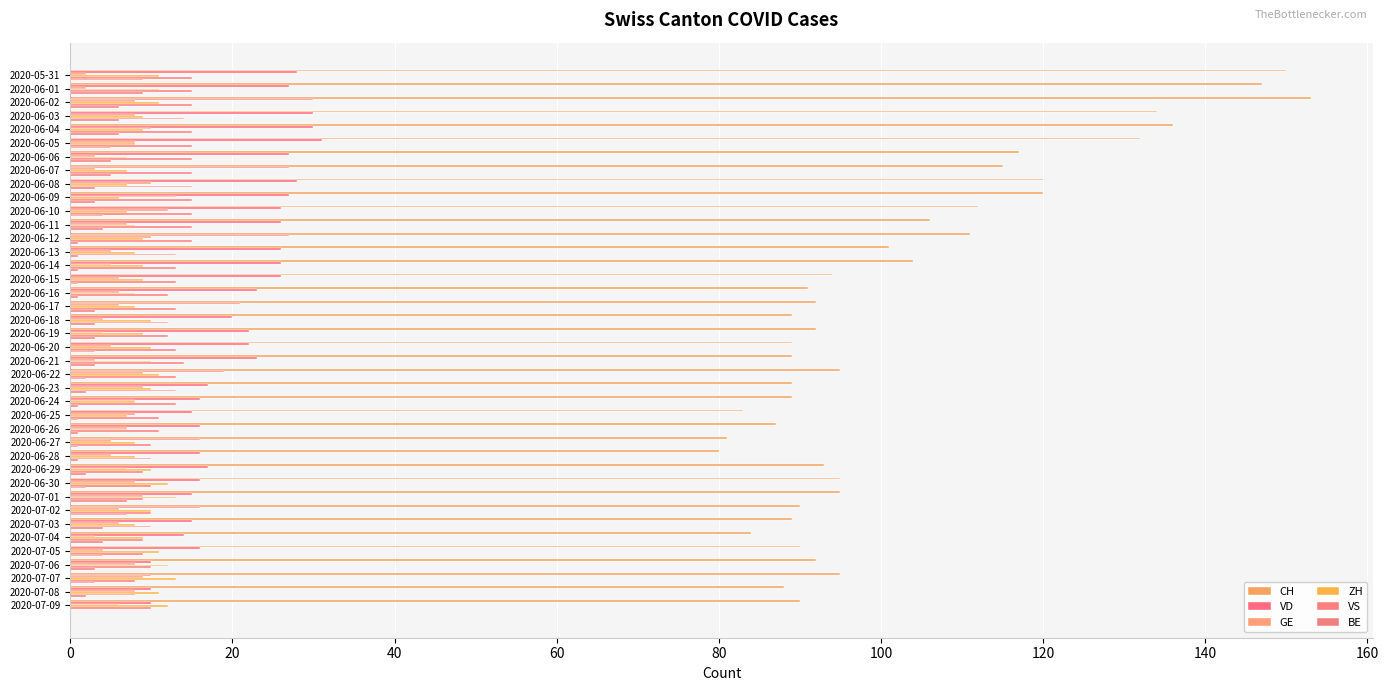

Reading left to right, list all the values displayed in this chart.

CH: 150	147	153	134	136	132	117	115	120	120	112	106	111	101	104	94	91	92	89	92	89	89	95	89	89	83	87	81	80	93	95	95	90	89	84	90	92	95	88	90
VD: 28	27	30	30	30	31	27	27	28	27	26	26	27	26	26	26	23	21	20	22	22	23	19	17	16	15	16	16	16	17	16	15	16	15	14	16	10	10	10	10
GE: 2	2	8	8	10	8	3	3	10	13	12	7	10	5	5	6	6	6	4	4	5	3	9	9	8	8	7	5	5	7	8	9	6	6	3	4	8	9	8	6
ZH: 11	11	11	9	9	8	7	7	7	6	7	8	9	8	9	9	8	8	10	9	10	10	11	10	8	7	7	8	8	10	12	13	10	8	9	11	12	13	11	12
VS: 15	15	15	14	15	15	15	15	15	15	15	15	15	13	13	13	12	13	12	12	13	14	13	13	13	11	11	10	10	9	10	9	10	10	9	9	10	8	8	10
BE: 9	9	6	6	6	5	5	5	3	3	4	4	1	1	1	1	1	3	3	3	3	3	2	2	1	1	1	1	1	2	2	7	7	4	4	4	3	3	2	0